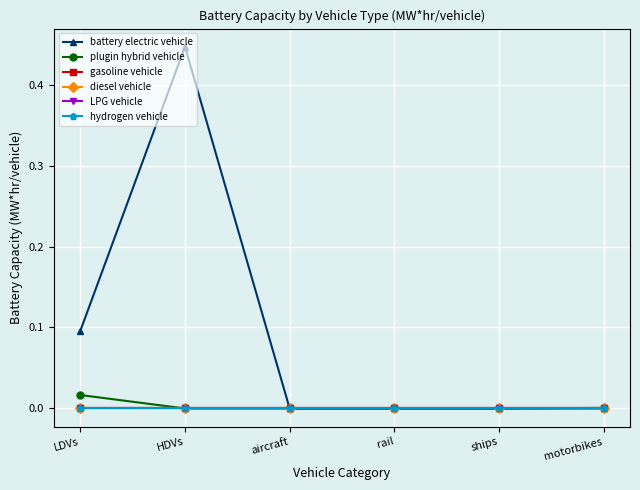

True or false: diesel vehicle and LPG vehicle cross at least once.

False